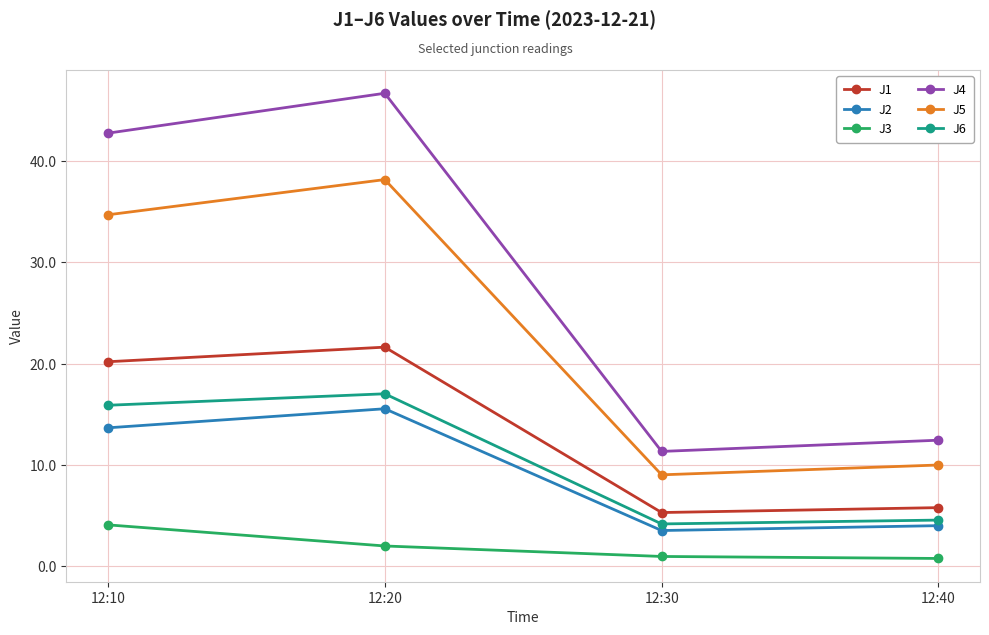

Rank the series at 12:10 from highest to lowest value.

J4, J5, J1, J6, J2, J3